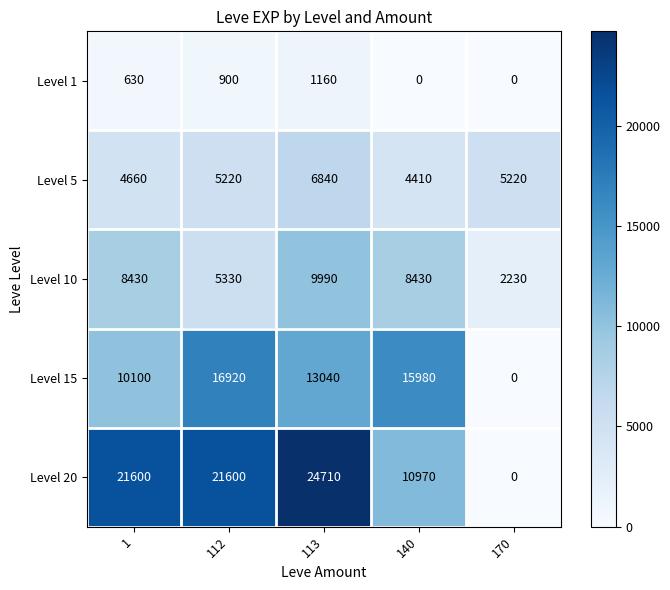

Is it true that Level 1 equals 1160 at 113?

True